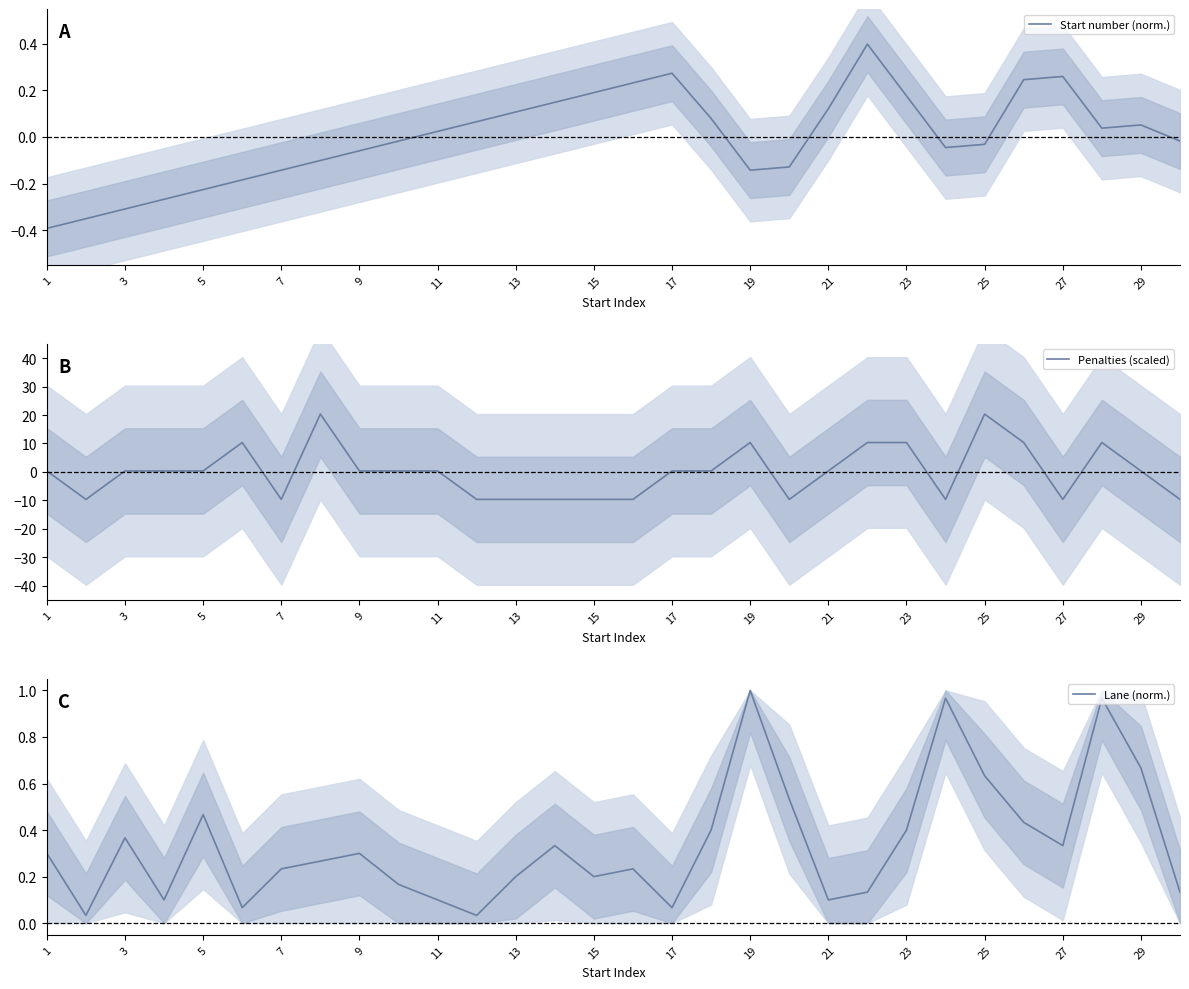

At how many categories does at least one series exceed 15?

2